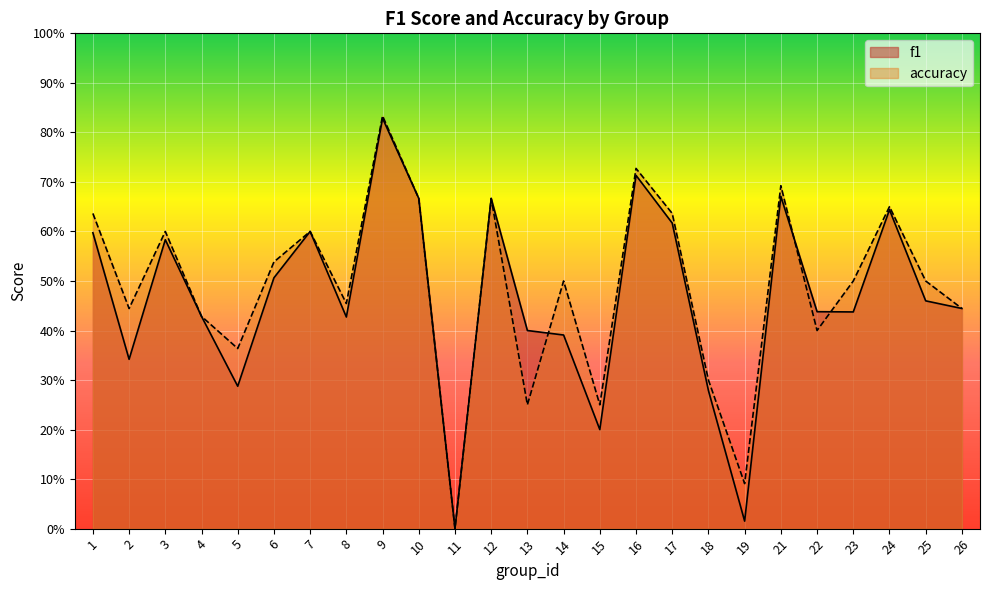

In f1, how many points are lower than both neighbors (excluding endpoints)?

7